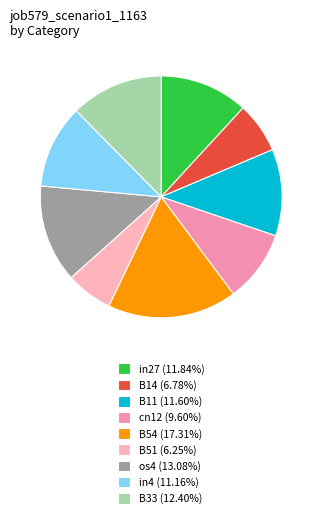

What is the smallest slice in the pie chart?

B51